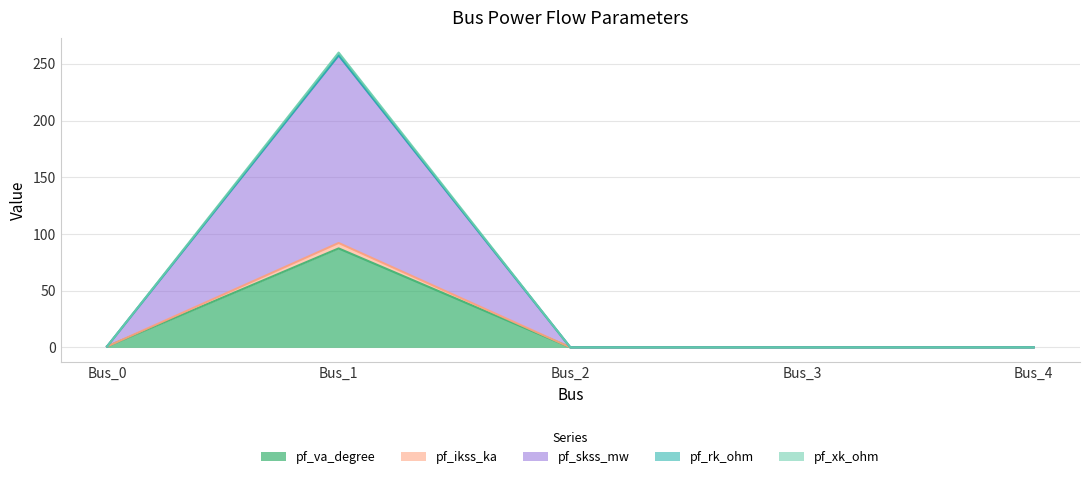

What is the greatest value displayed?

259.9